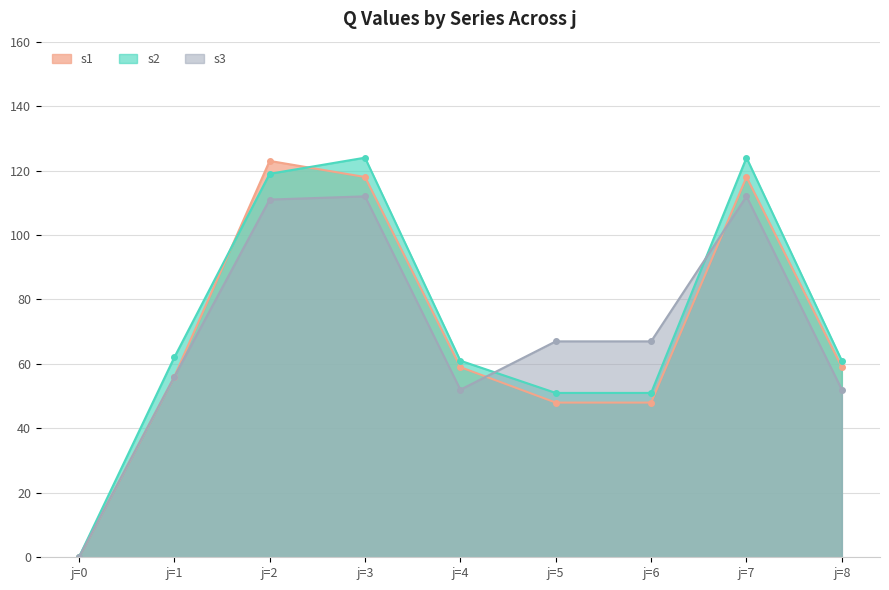

Is it true that s2 equals 62 at j=1?

True